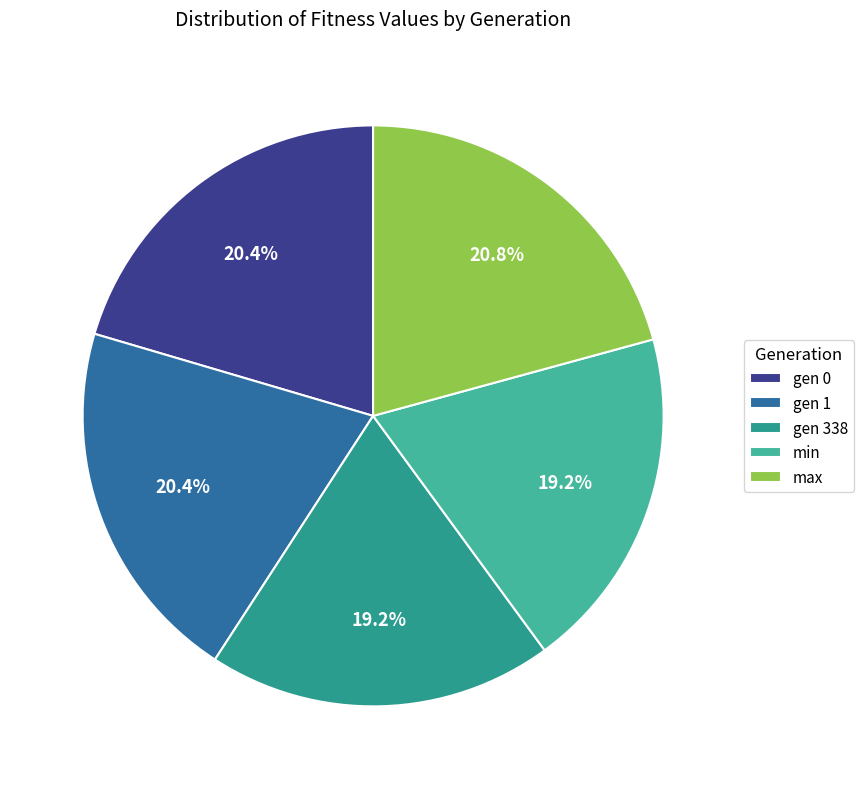

What percentage is the gen 338 slice, to the nearest percent?

19%